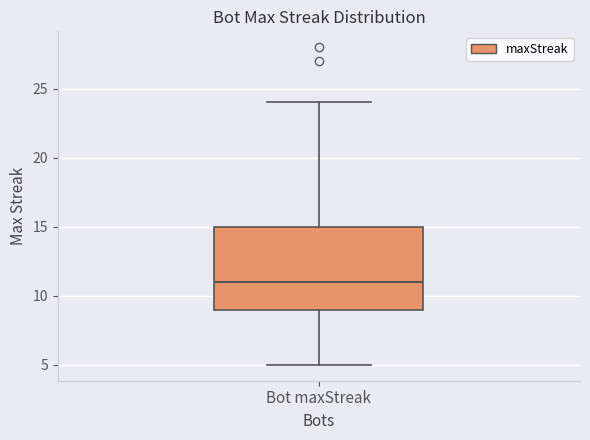

Where is the upper edge of the box for Bot maxStreak on the y-axis? The values are not printed on the chart, so give them approximately, as read against the axis.

15